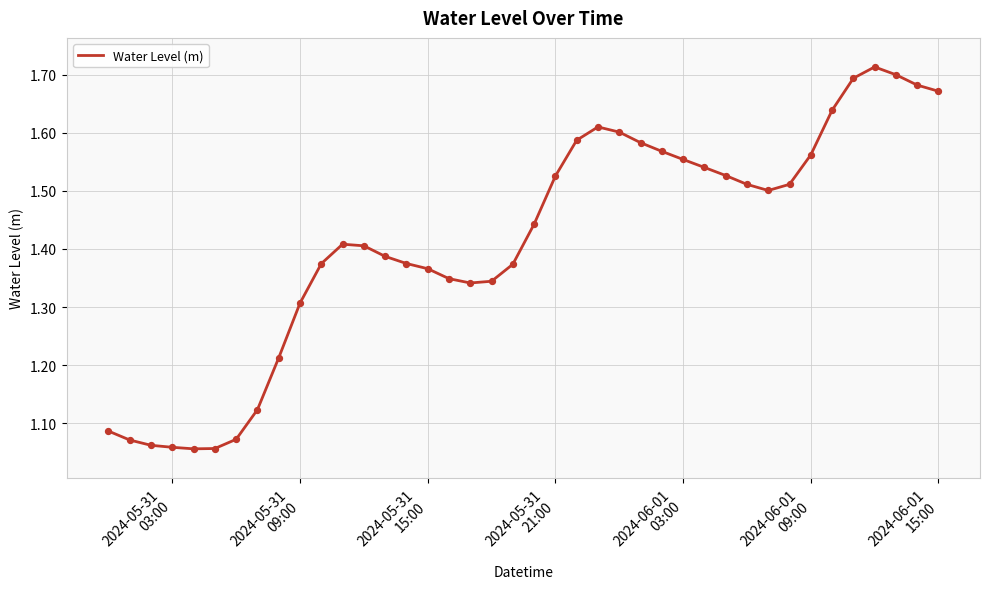

What is the difference between the maximum and minimum values?

0.7